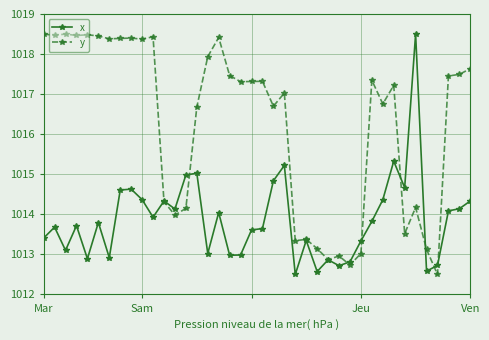

What is the value of the y point at the 12th from the left?

1014.3